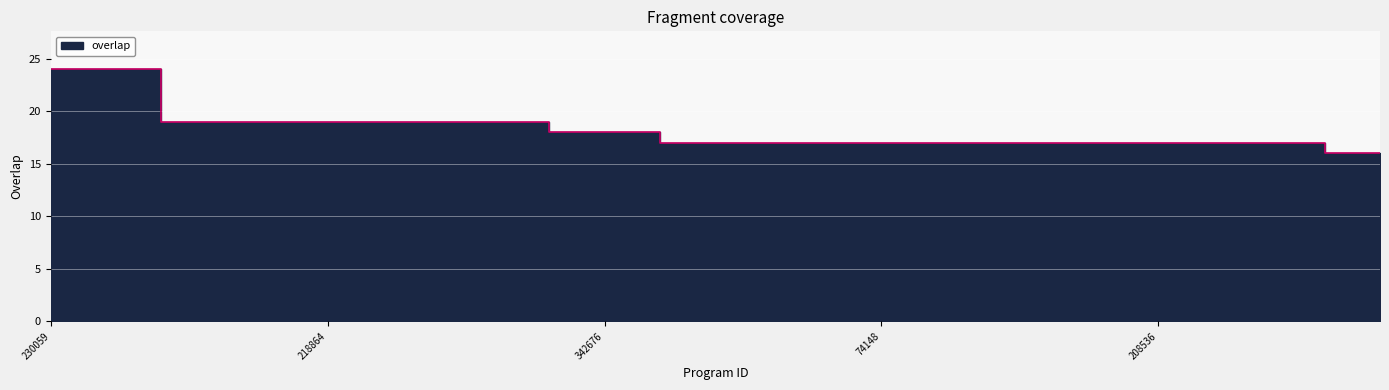

What is the value of the 12th point from the left?

17